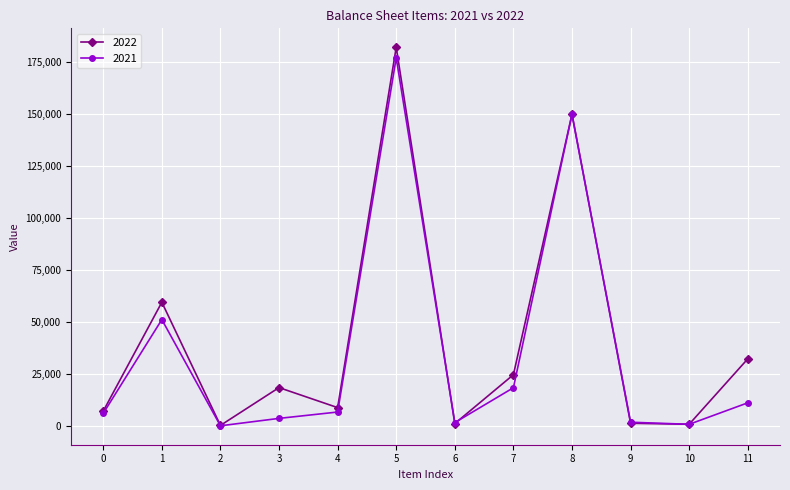

True or false: 2022 has more than 1 points higher than both neighbors.

True